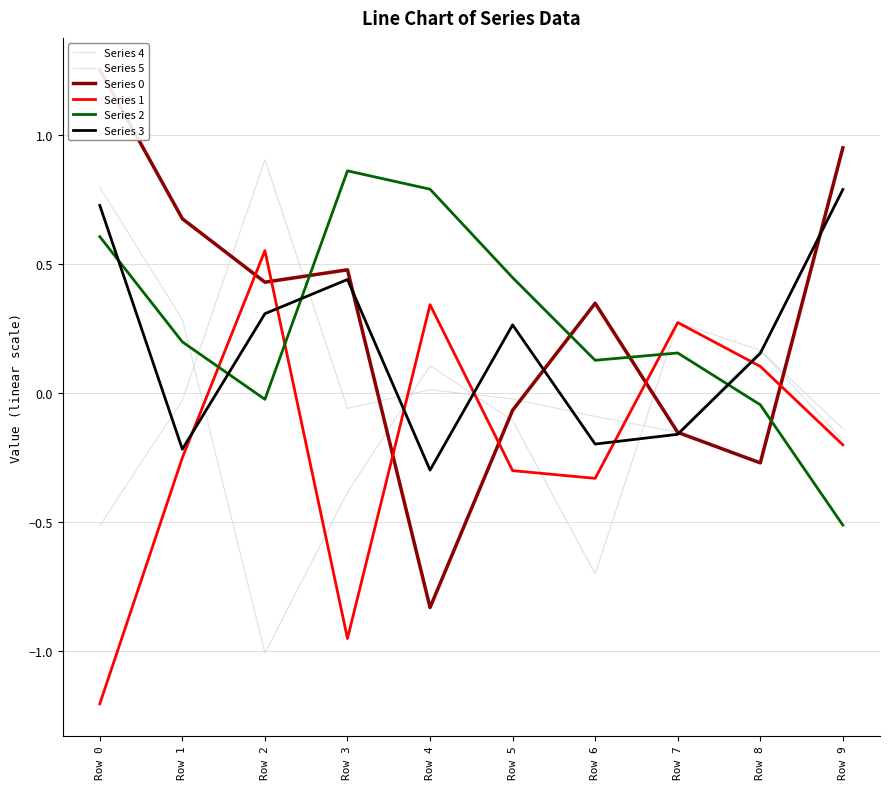

What is the value of the Series 0 point at the 5th from the left?

-0.8